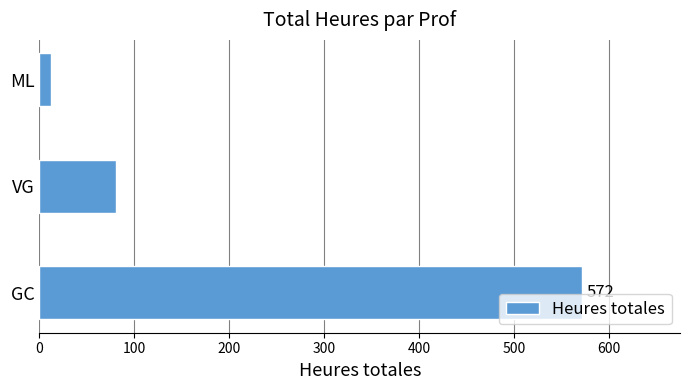

How many values are below 80?

1